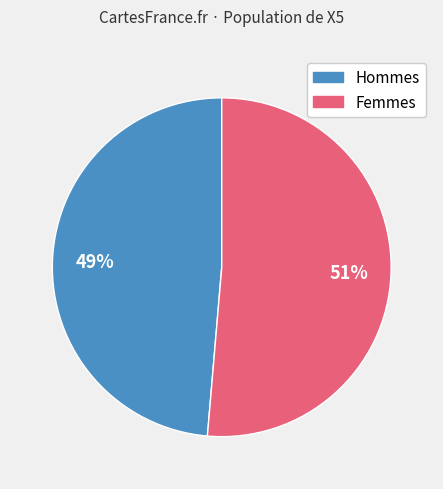

Is there a majority slice in this chart?

Yes